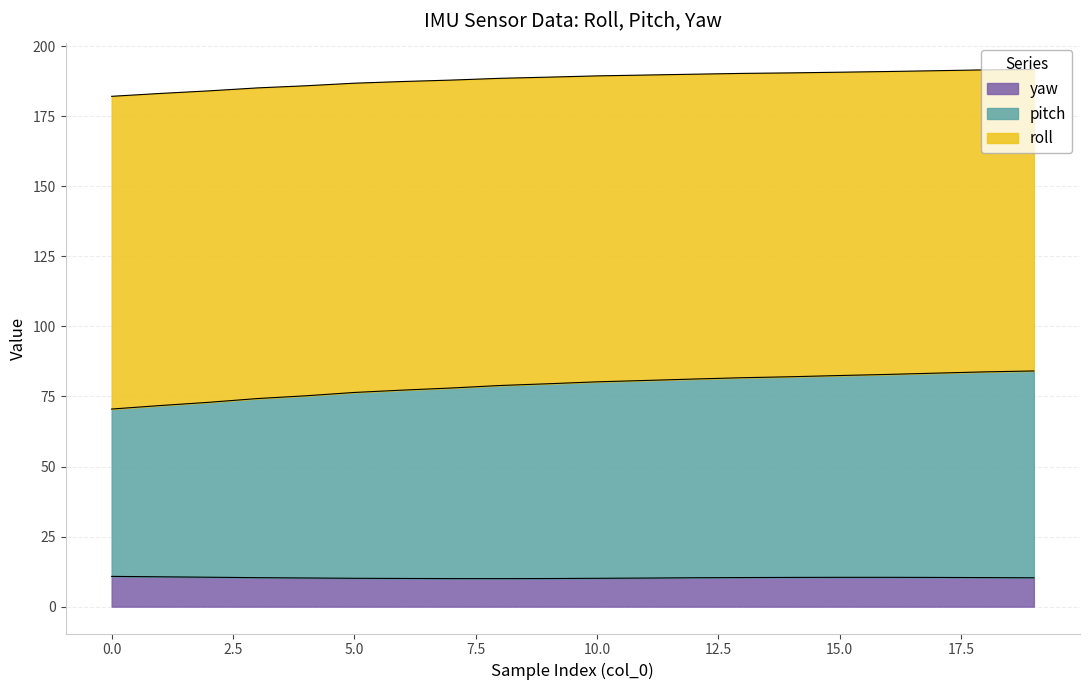

True or false: roll has more than 2 points higher than both neighbors.

False